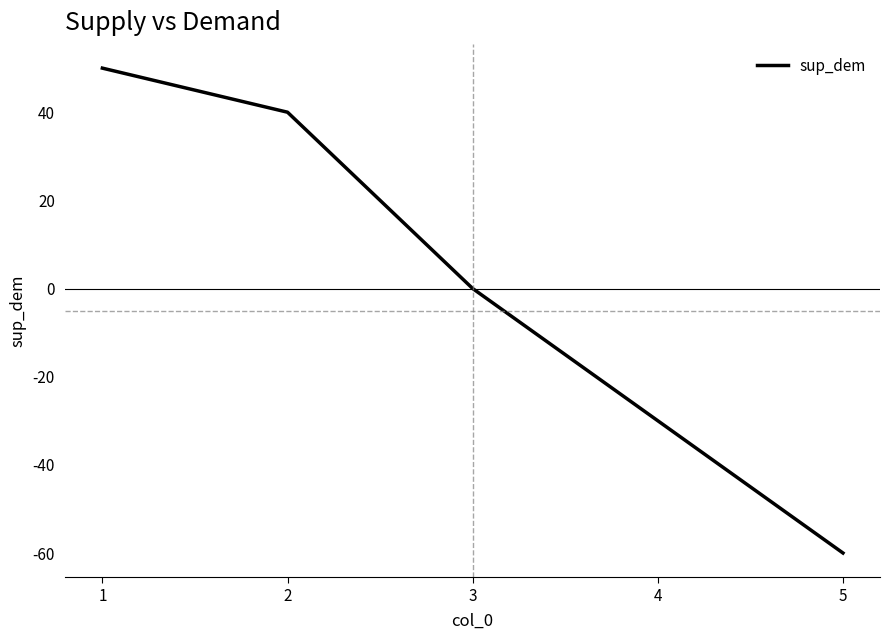

What is the greatest value displayed?

50